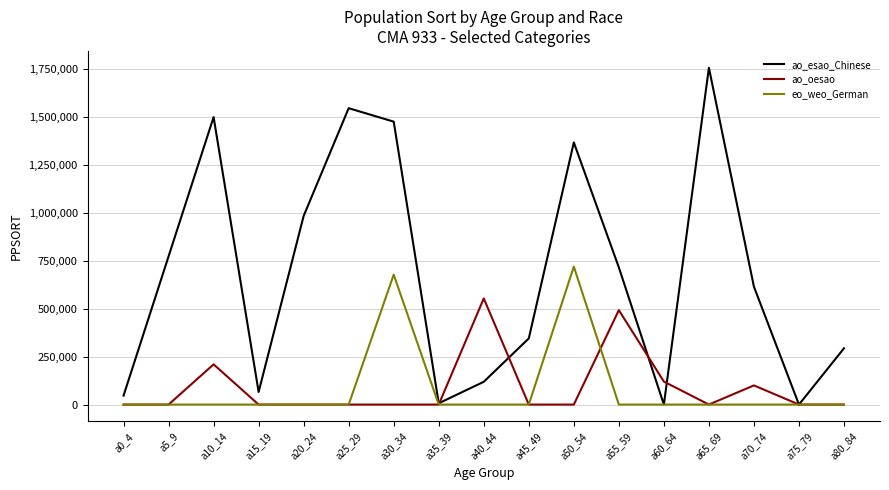

What position from the right is a50_54?

7